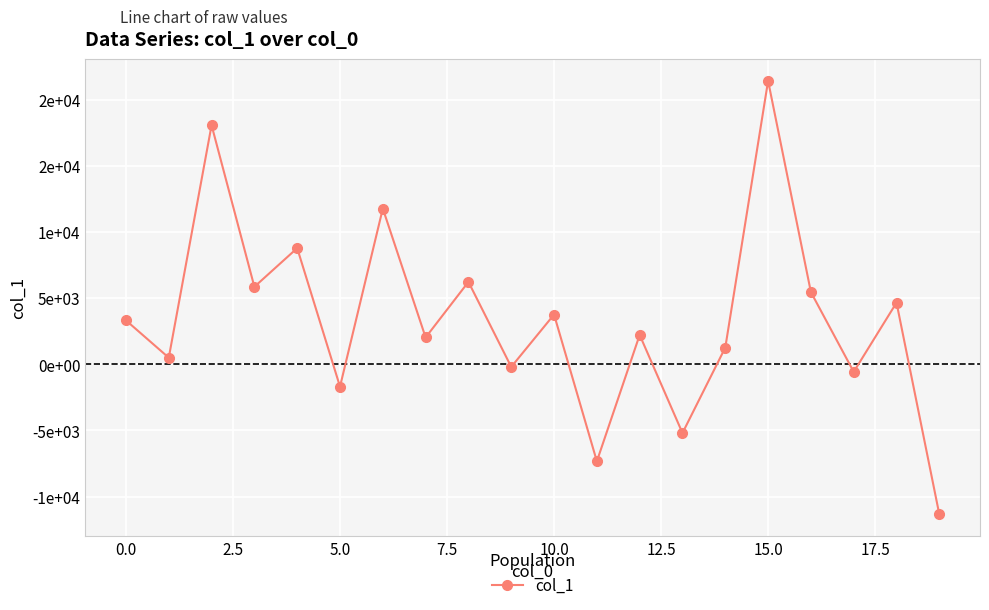

How many interior local peaks (higher than both neighbors) does the data have?

8